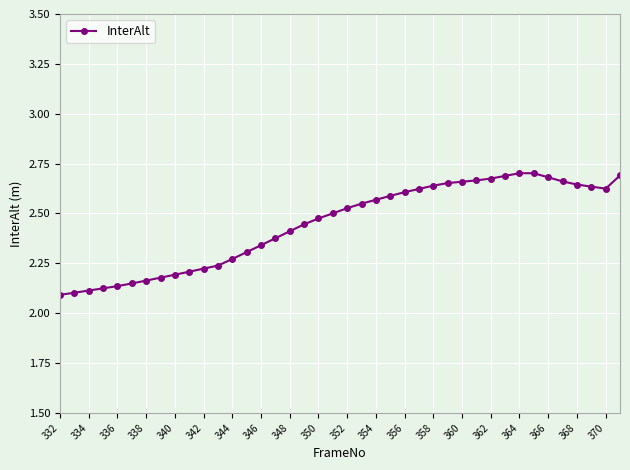

How many lines are shown in the chart?

1